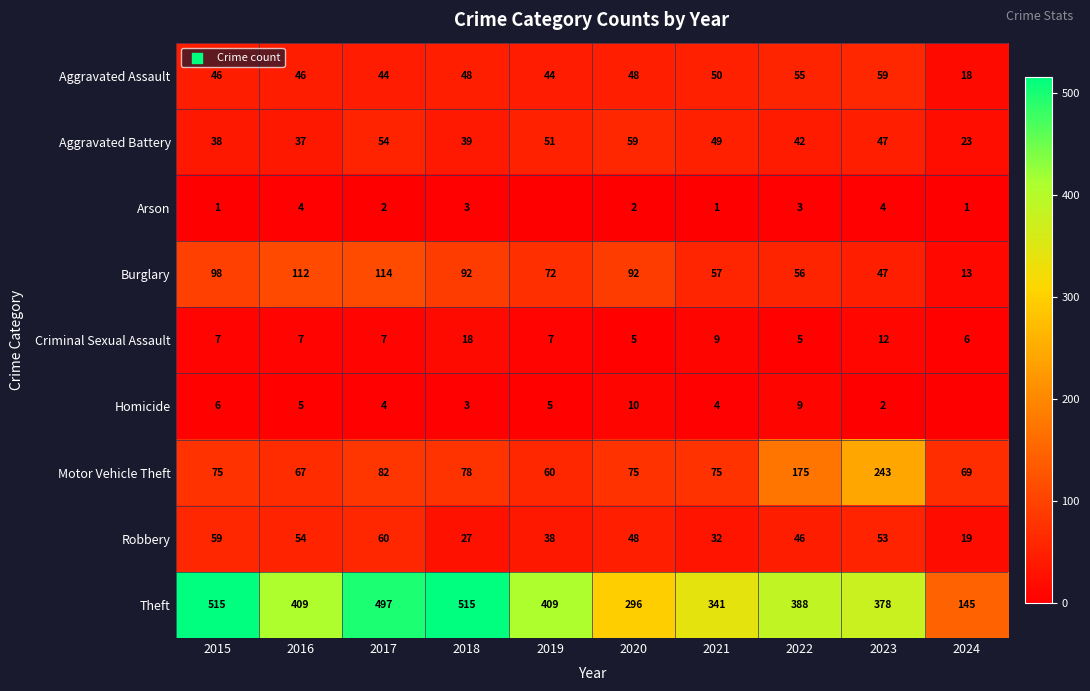

How many series are shown in this chart?

9